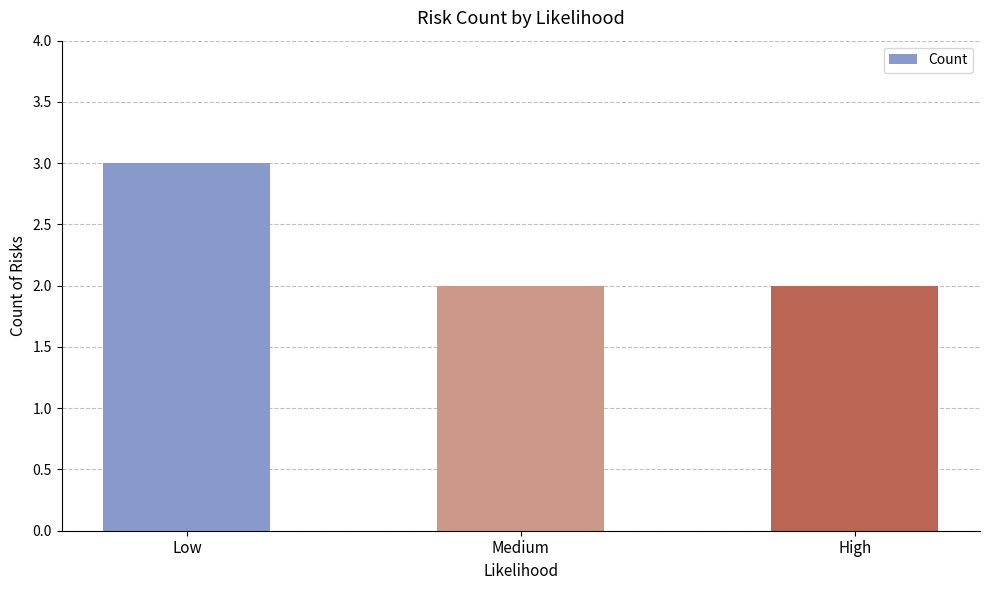

What is the value of the 1st bar from the left?

3